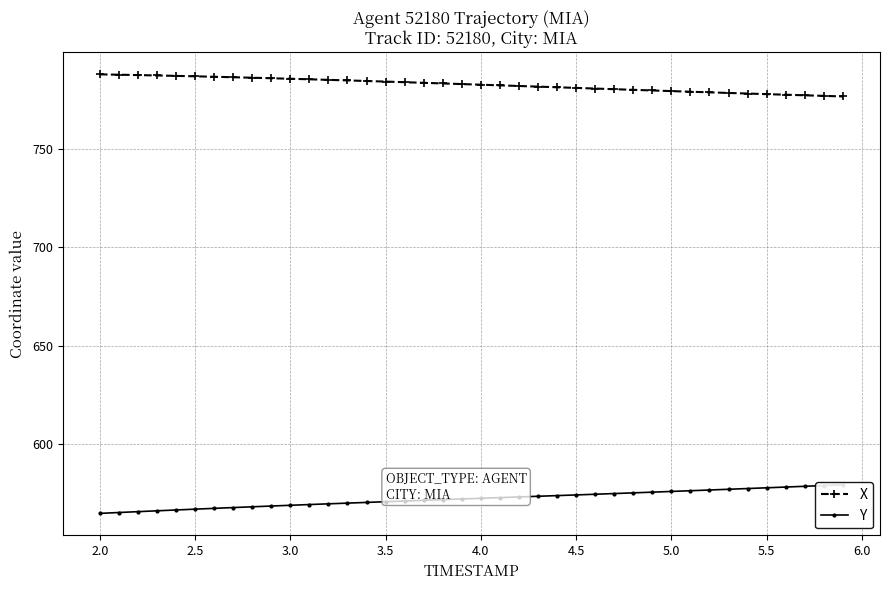

Rank the series by their maximum value, from lowest to highest.

Y, X